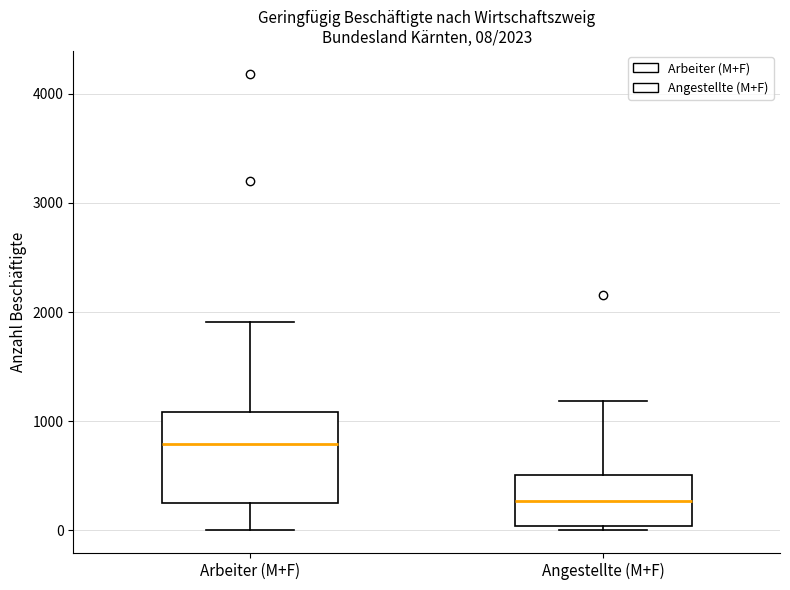

Which box has the lowest median line?

Angestellte (M+F)